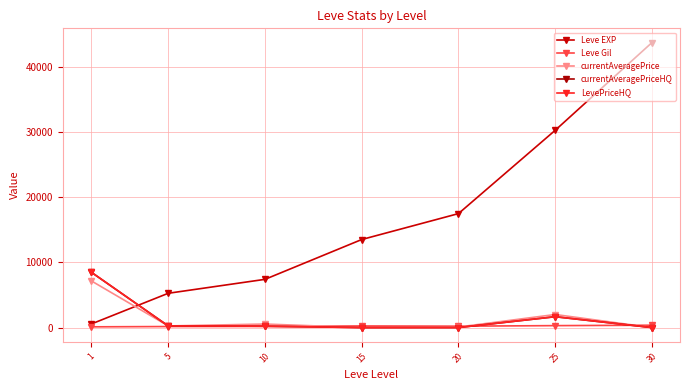

Does the chart have visible grid lines?

Yes